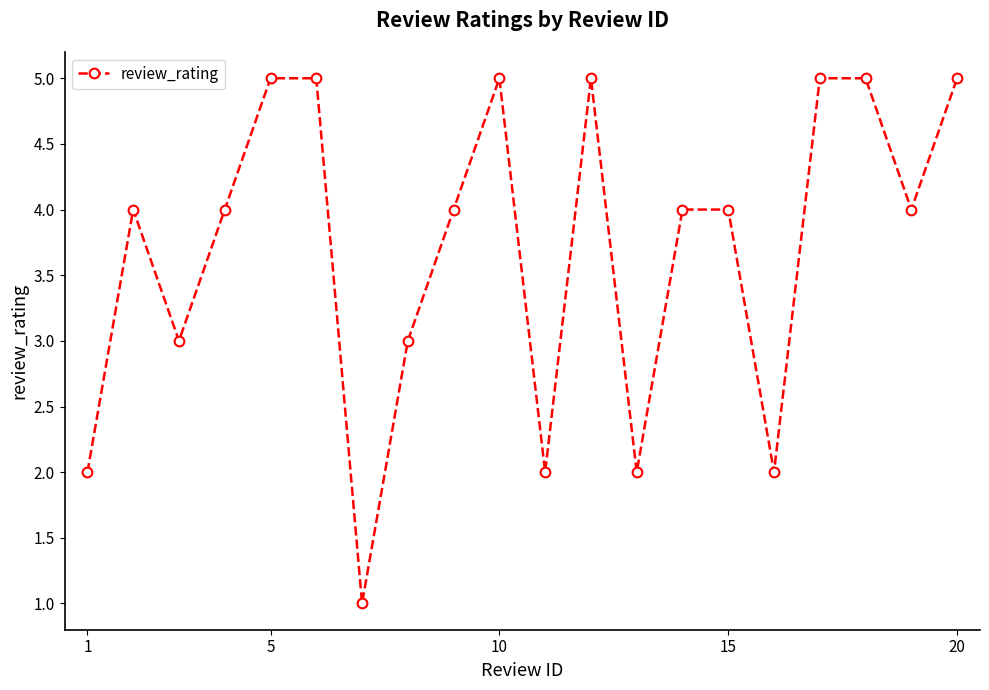

What is the difference between the maximum and second lowest values?

3